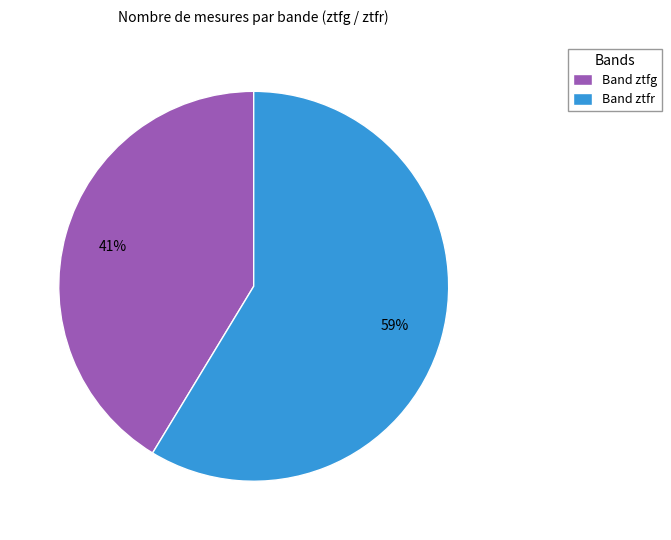

To the nearest percent, what portion does Band ztfg represent?

41%